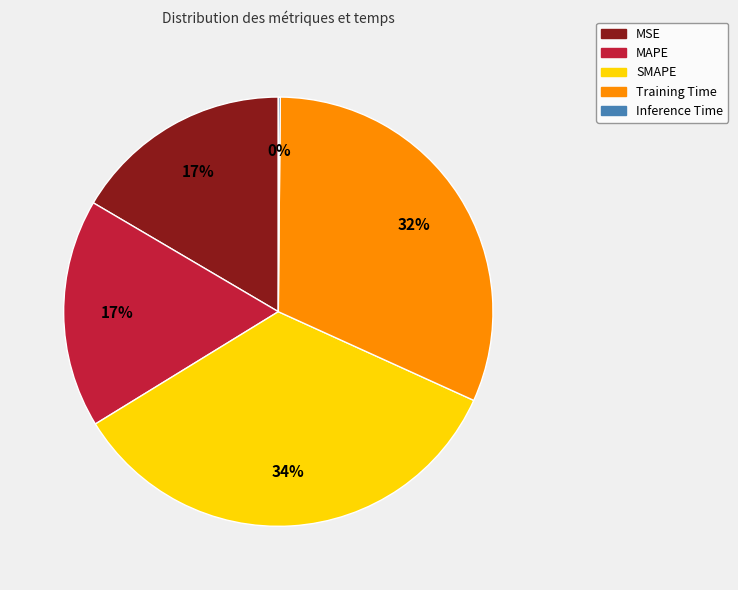

Between Training Time and MAPE, which is larger?

Training Time